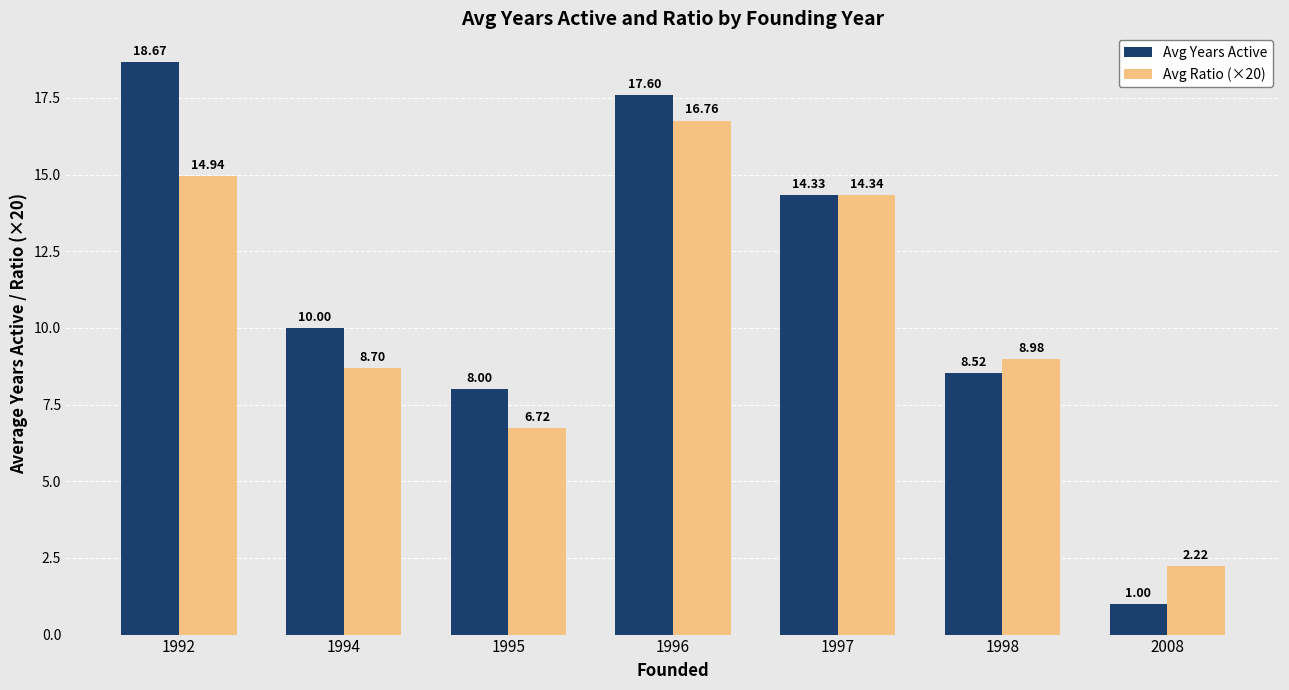

Which series has the largest range (max minus min)?

Avg Years Active